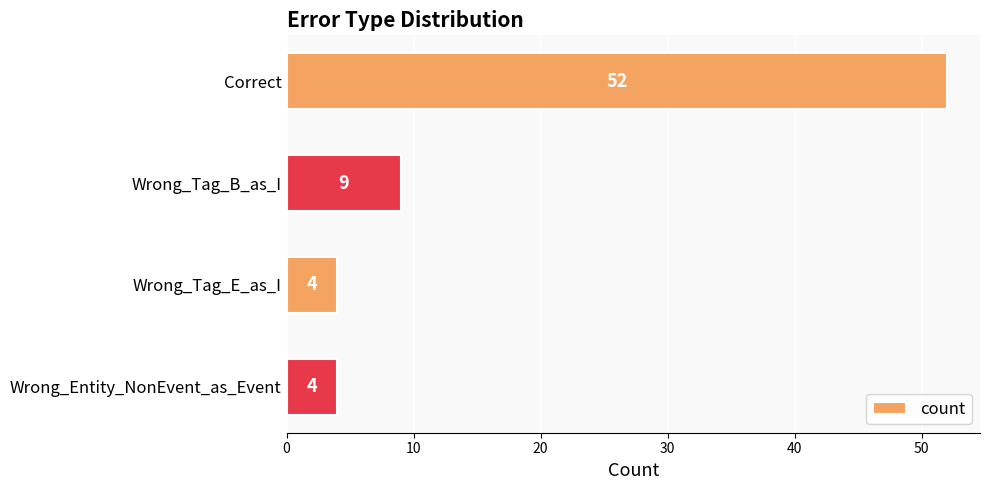

Reading top to bottom, extract all data points from this chart.

Correct=52	Wrong_Tag_B_as_I=9	Wrong_Tag_E_as_I=4	Wrong_Entity_NonEvent_as_Event=4